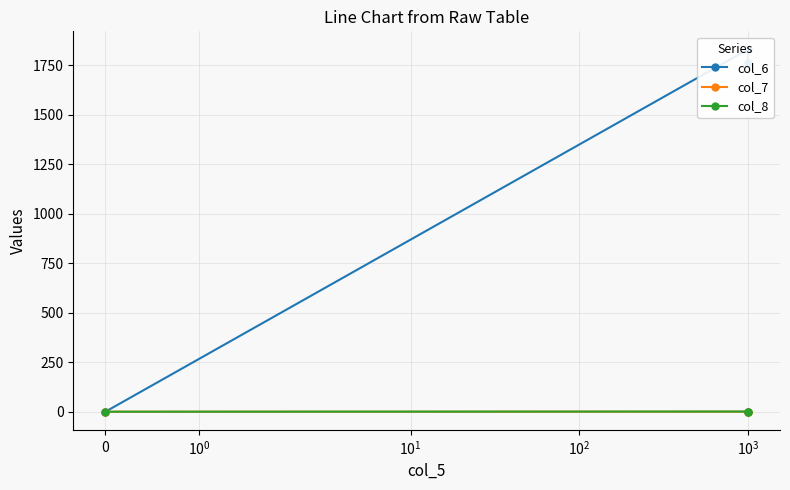

Reading right to left, list all the values displayed in this chart.

col_6: 0.0	1830.0	1760.0
col_7: 0.0	0.1	0.2
col_8: 0.0	1.0	1.0